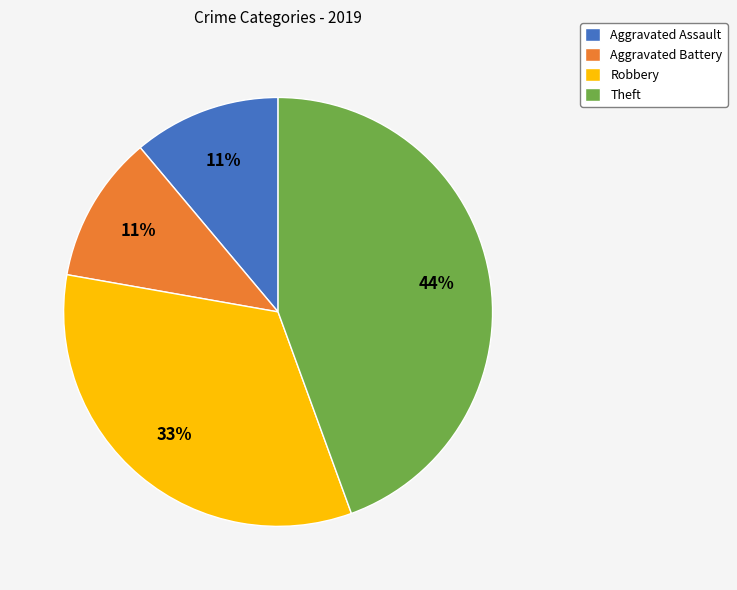

Between Aggravated Battery and Robbery, which is larger?

Robbery